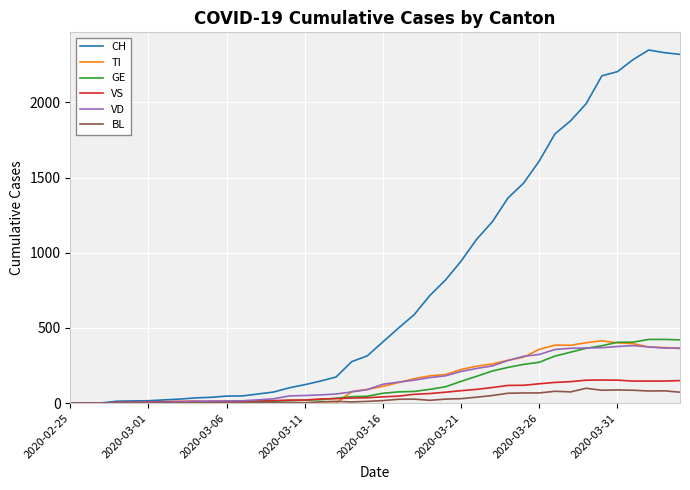

What is the maximum value shown in the chart?

2349